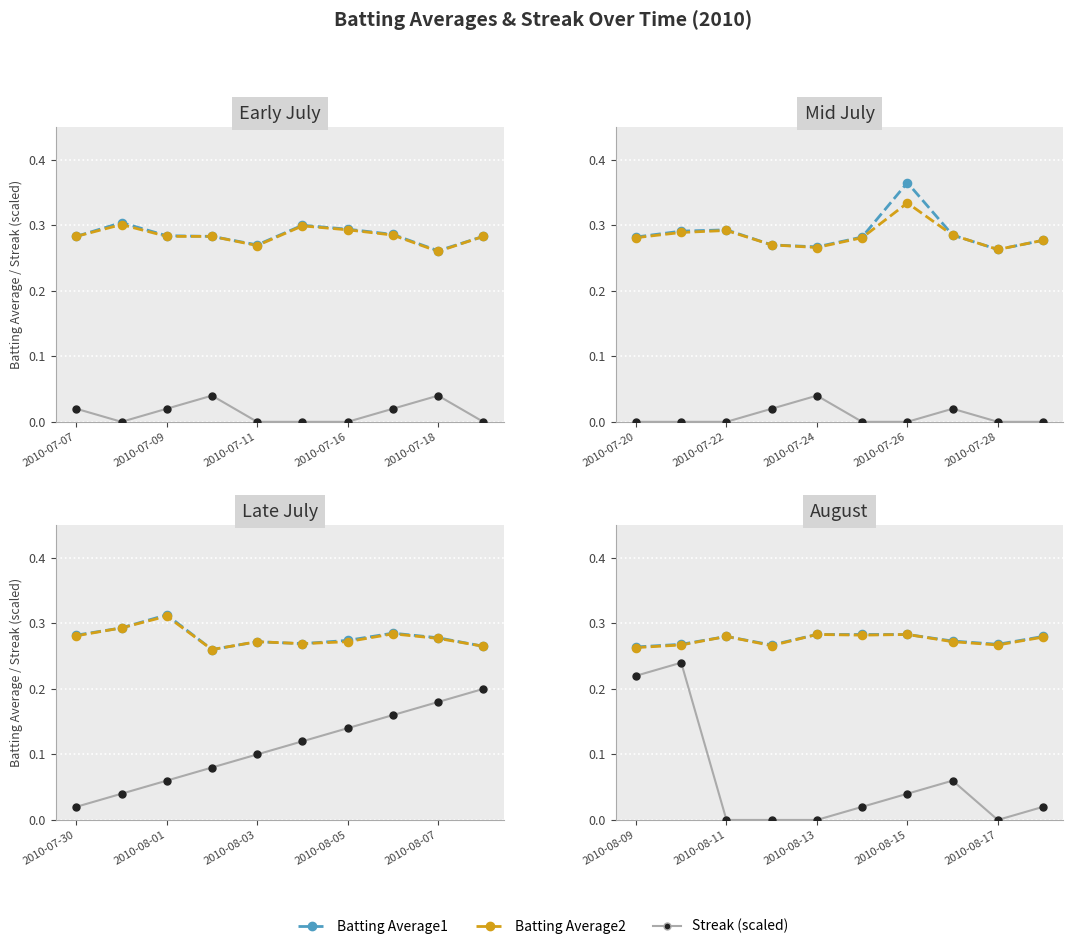

At how many categories does at least one series exceed 0?

10